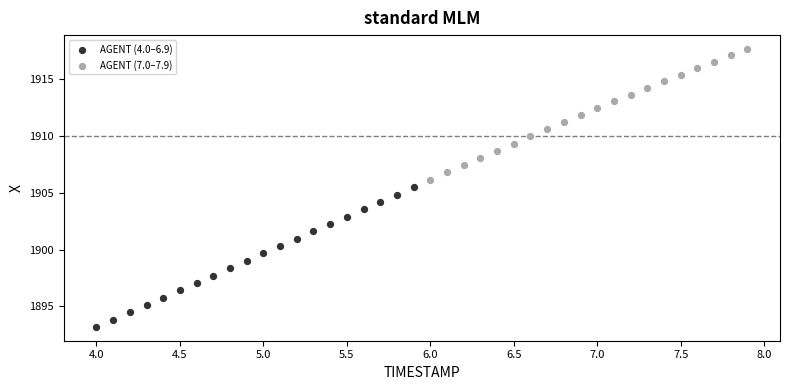

What are all the series names shown in the legend?

AGENT (4.0–6.9), AGENT (7.0–7.9)